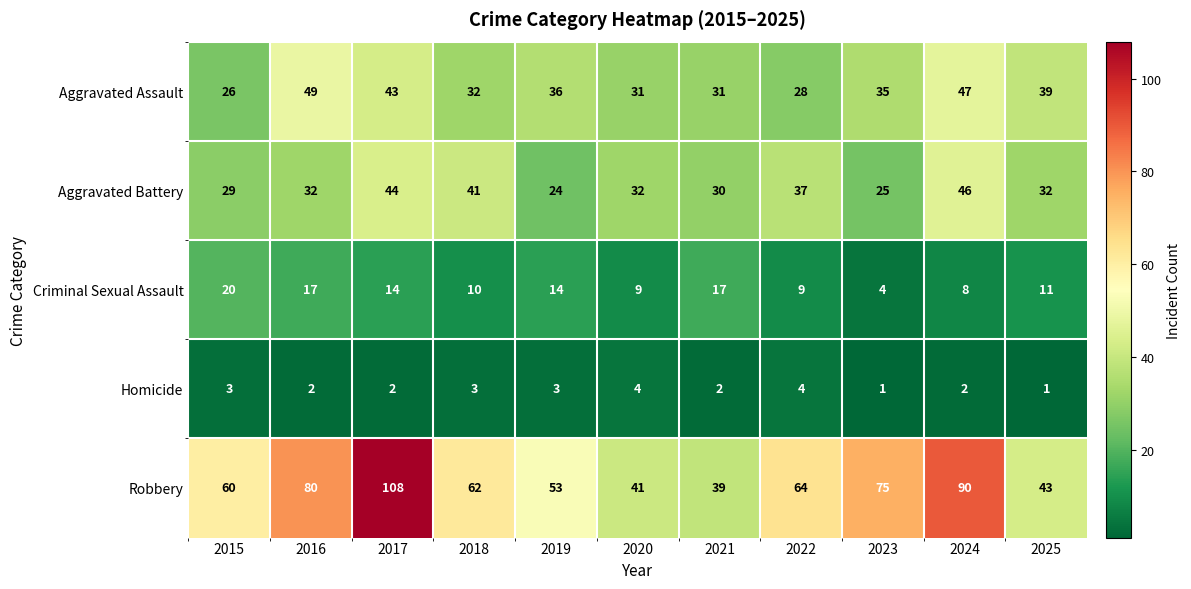

Which category has the highest value across all series?

2017